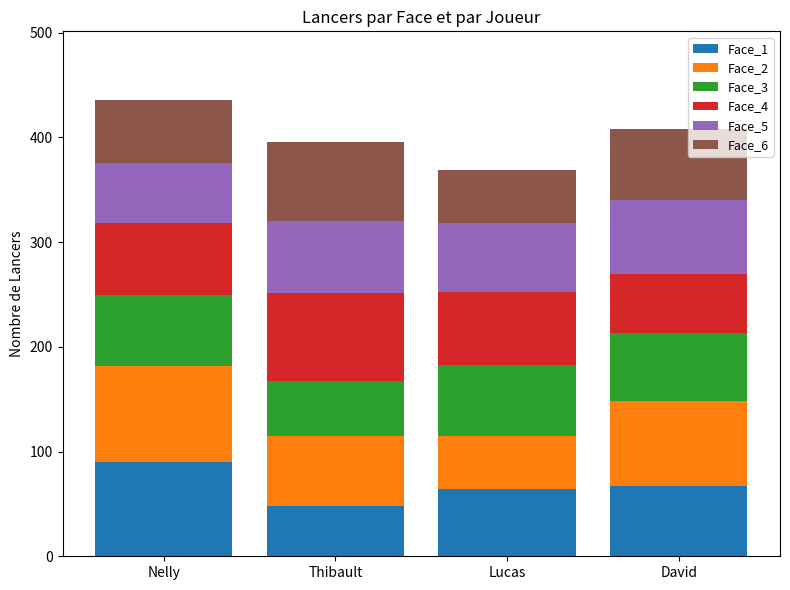

The value of Face_1 at Nelly is 26. True or false?

False